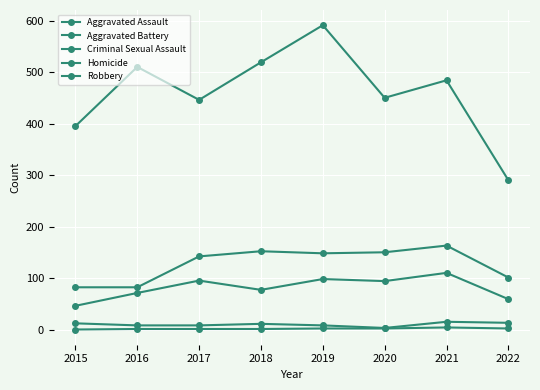

Which series has the largest total across all categories?

Robbery